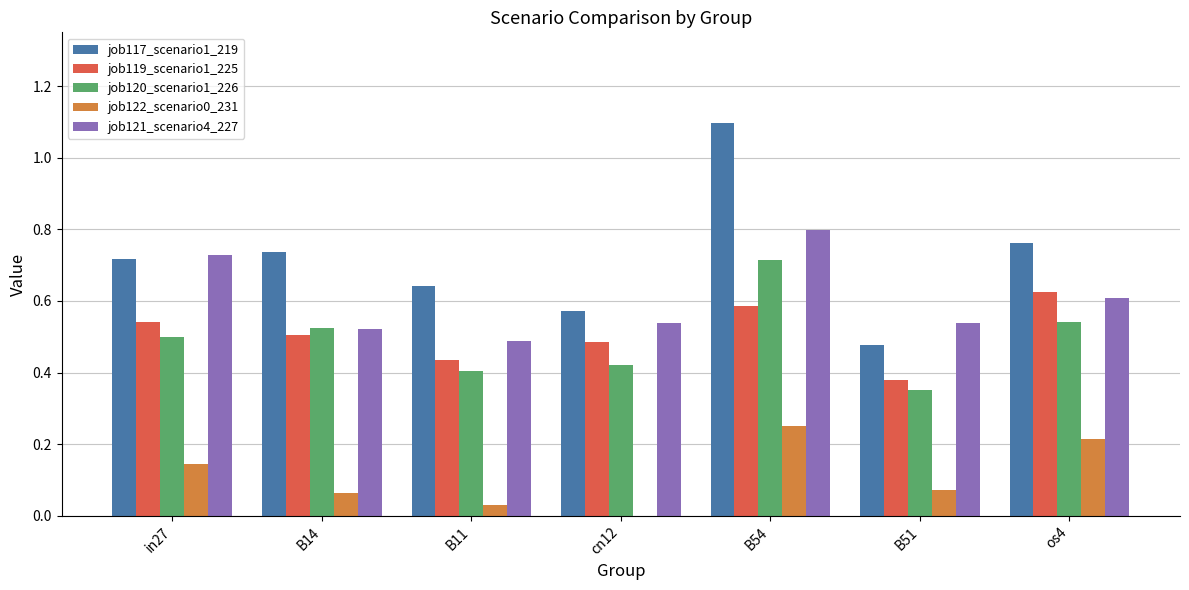

How many job121_scenario4_227 values are between 0 and 1?

7